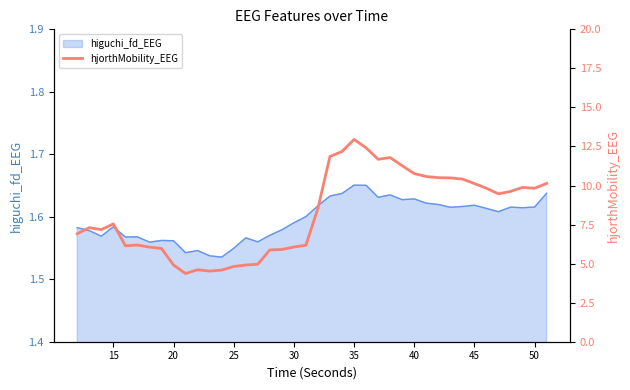

What is the sum of all values?

329.3